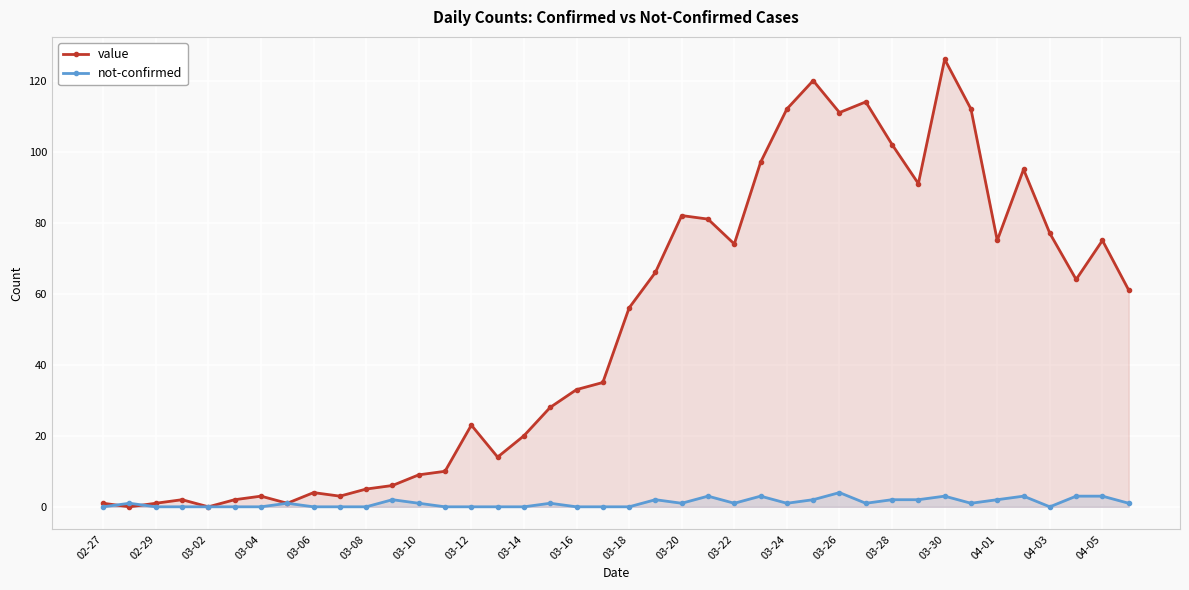

How many lines are shown in the chart?

2